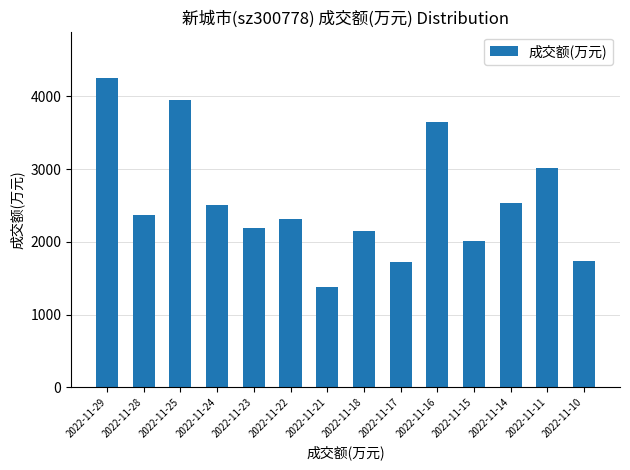

The value at 2022-11-22 is 519. True or false?

False